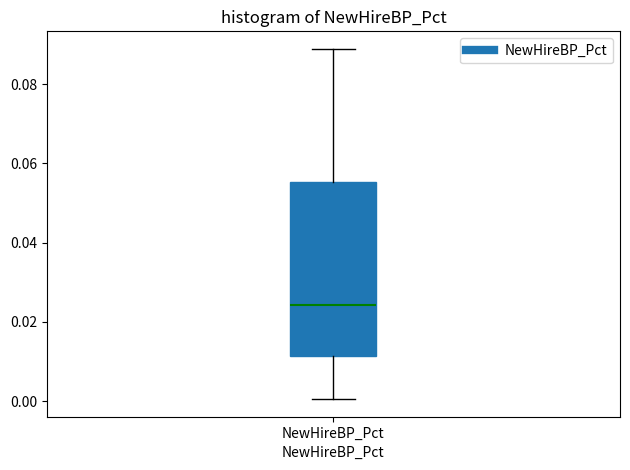

Transcribe this box plot: give where the median line is, the range the box spans, and where the two whiskers end, as read against the y-axis. The values are not printed on the chart, so give them approximately, as read against the axis.

median 0.024, box 0.012 to 0.056, whiskers 0.000 to 0.088